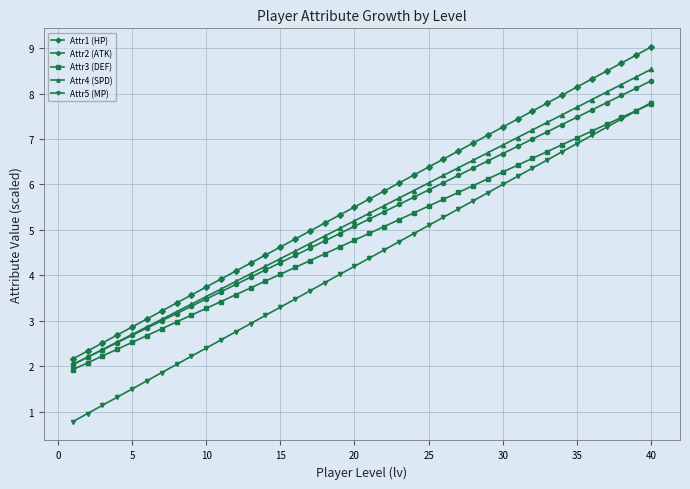

What are all the series names shown in the legend?

Attr1 (HP), Attr2 (ATK), Attr3 (DEF), Attr4 (SPD), Attr5 (MP)